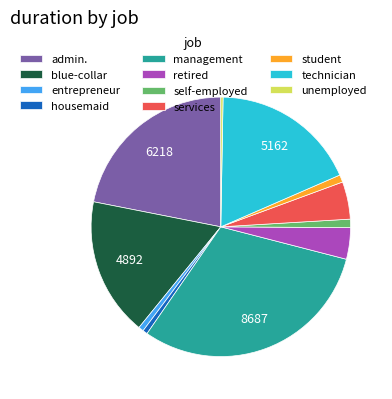

Which has a higher value, services or technician?

technician